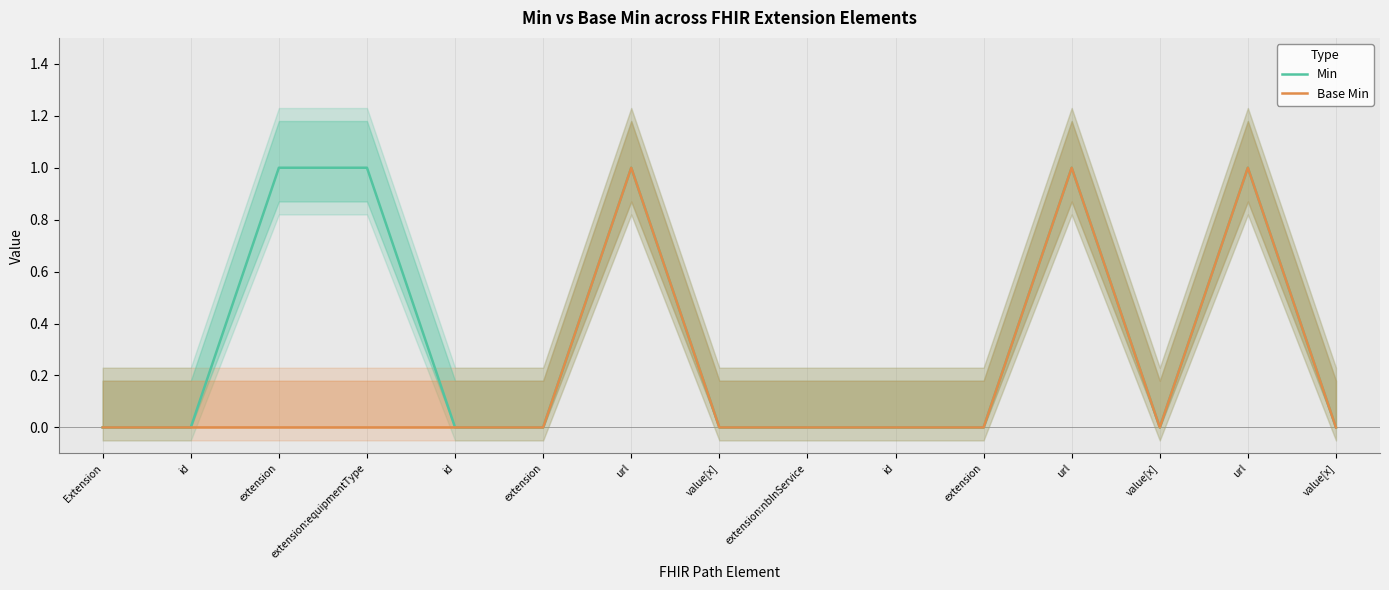

Reading left to right, transcribe all the data shown in this chart.

Min: 0	0	1	1	0	0	1	0	0	0	0	1	0	1	0
Base Min: 0	0	0	0	0	0	1	0	0	0	0	1	0	1	0